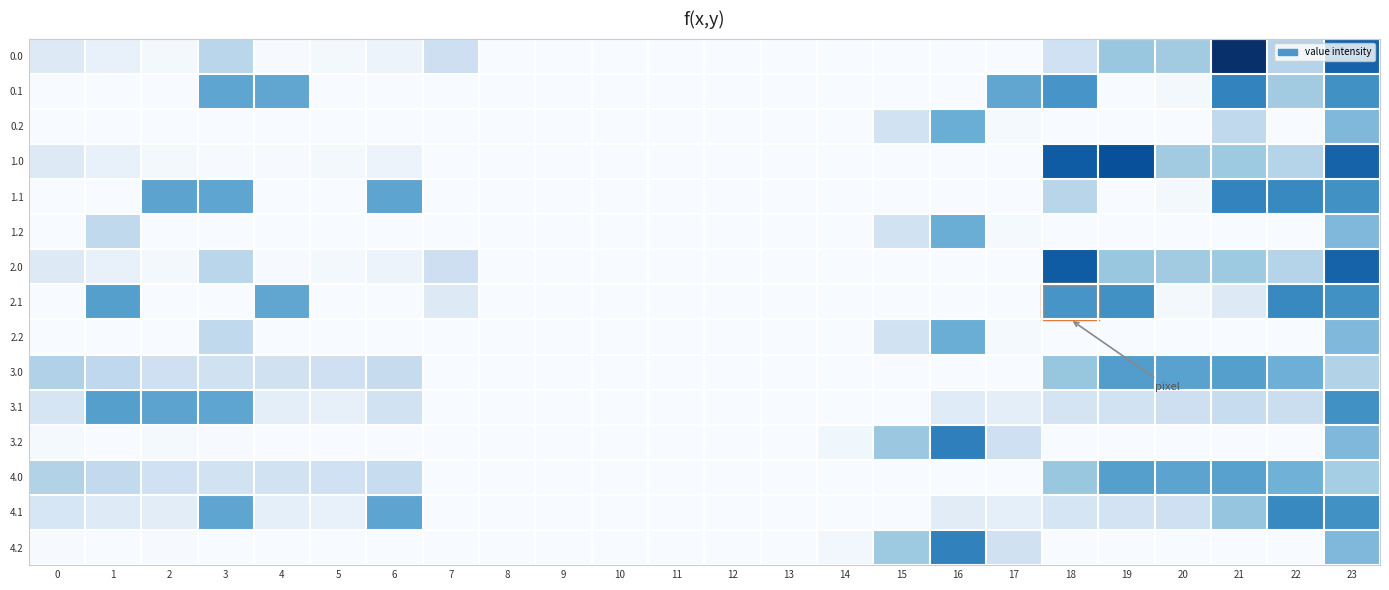

Reading left to right, extract all data points from this chart.

0.0: 0=82.0	1=49.5	2=10.3	3=182.2	4=4.9	5=10.8	6=35.0	7=136.4	8=0.0	9=0.0	10=0.0	11=0.0	12=0.0	13=0.0	14=0.0	15=0.0	16=0.0	17=0.0	18=129.6	19=244.5	20=229.9	21=638.4	22=192.3	23=511.3
0.1: 0=0.0	1=0.0	2=0.0	3=342.7	4=339.6	5=0.0	6=0.0	7=0.0	8=0.0	9=0.0	10=0.0	11=0.0	12=0.0	13=0.0	14=0.0	15=0.0	16=0.0	17=340.1	18=388.5	19=0.0	20=14.5	21=432.4	22=229.8	23=399.4
0.2: 0=0.0	1=0.0	2=0.0	3=0.0	4=0.0	5=0.0	6=0.0	7=0.0	8=0.0	9=0.0	10=0.0	11=0.0	12=0.0	13=0.0	14=0.0	15=122.2	16=321.2	17=9.5	18=0.0	19=0.0	20=0.0	21=169.1	22=0.0	23=287.5
1.0: 0=82.0	1=49.5	2=10.3	3=4.4	4=4.9	5=10.8	6=35.0	7=0.0	8=0.0	9=0.0	10=0.0	11=0.0	12=0.0	13=0.0	14=0.0	15=0.0	16=0.0	17=0.0	18=529.6	19=558.8	20=229.9	21=238.4	22=192.3	23=511.3
1.1: 0=0.0	1=0.0	2=347.9	3=342.7	4=0.0	5=0.0	6=345.2	7=0.0	8=0.0	9=0.0	10=0.0	11=0.0	12=0.0	13=0.0	14=0.0	15=0.0	16=0.0	17=0.0	18=185.1	19=0.0	20=14.5	21=432.4	22=419.9	23=399.4
1.2: 0=0.0	1=169.1	2=0.0	3=0.0	4=0.0	5=0.0	6=0.0	7=0.0	8=0.0	9=0.0	10=0.0	11=0.0	12=0.0	13=0.0	14=0.0	15=122.2	16=321.2	17=9.5	18=0.0	19=0.0	20=0.0	21=0.0	22=0.0	23=287.5
2.0: 0=82.0	1=49.5	2=10.3	3=182.2	4=4.9	5=10.8	6=35.0	7=136.4	8=0.0	9=0.0	10=0.0	11=0.0	12=0.0	13=0.0	14=0.0	15=0.0	16=0.0	17=0.0	18=529.6	19=244.5	20=229.9	21=238.4	22=192.3	23=511.3
2.1: 0=0.0	1=361.1	2=0.0	3=0.0	4=339.6	5=0.0	6=0.0	7=81.6	8=0.0	9=0.0	10=0.0	11=0.0	12=0.0	13=0.0	14=0.0	15=0.0	16=0.0	17=0.0	18=388.5	19=399.7	20=14.5	21=82.7	22=419.9	23=399.4
2.2: 0=0.0	1=0.0	2=0.0	3=169.1	4=0.0	5=0.0	6=0.0	7=0.0	8=0.0	9=0.0	10=0.0	11=0.0	12=0.0	13=0.0	14=0.0	15=122.2	16=321.2	17=9.5	18=0.0	19=0.0	20=0.0	21=0.0	22=0.0	23=287.5
3.0: 0=204.0	1=171.5	2=132.3	3=126.4	4=126.9	5=132.8	6=157.0	7=0.0	8=0.0	9=0.0	10=0.0	11=0.0	12=0.0	13=0.0	14=0.0	15=0.0	16=0.0	17=0.0	18=251.6	19=366.5	20=351.9	21=360.4	22=314.3	23=197.4
3.1: 0=106.6	1=361.1	2=347.9	3=342.7	4=61.6	5=51.5	6=120.0	7=0.0	8=0.0	9=0.0	10=0.0	11=0.0	12=0.0	13=0.0	14=0.0	15=0.0	16=75.7	17=62.1	18=110.5	19=121.7	20=136.5	21=154.4	22=141.9	23=399.4
3.2: 0=9.1	1=0.0	2=7.5	3=3.0	4=0.0	5=0.0	6=0.0	7=0.0	8=0.0	9=0.0	10=0.0	11=0.0	12=0.0	13=0.0	14=23.9	15=244.2	16=443.2	17=131.5	18=0.0	19=0.0	20=0.0	21=0.0	22=0.0	23=287.5
4.0: 0=199.0	1=166.5	2=127.3	3=121.4	4=121.9	5=127.8	6=152.0	7=0.0	8=0.0	9=0.0	10=0.0	11=0.0	12=0.0	13=0.0	14=0.0	15=0.0	16=0.0	17=0.0	18=246.6	19=361.5	20=346.9	21=355.4	22=309.3	23=224.9
4.1: 0=101.6	1=78.1	2=64.9	3=342.7	4=56.6	5=46.5	6=345.2	7=0.0	8=0.0	9=0.0	10=0.0	11=0.0	12=0.0	13=0.0	14=0.0	15=0.0	16=70.7	17=57.1	18=105.5	19=116.7	20=131.5	21=252.2	22=419.9	23=399.4
4.2: 0=4.1	1=0.0	2=2.5	3=0.0	4=0.0	5=0.0	6=0.0	7=0.0	8=0.0	9=0.0	10=0.0	11=0.0	12=0.0	13=0.0	14=18.9	15=239.2	16=438.2	17=126.5	18=0.0	19=0.0	20=0.0	21=0.0	22=0.0	23=287.5